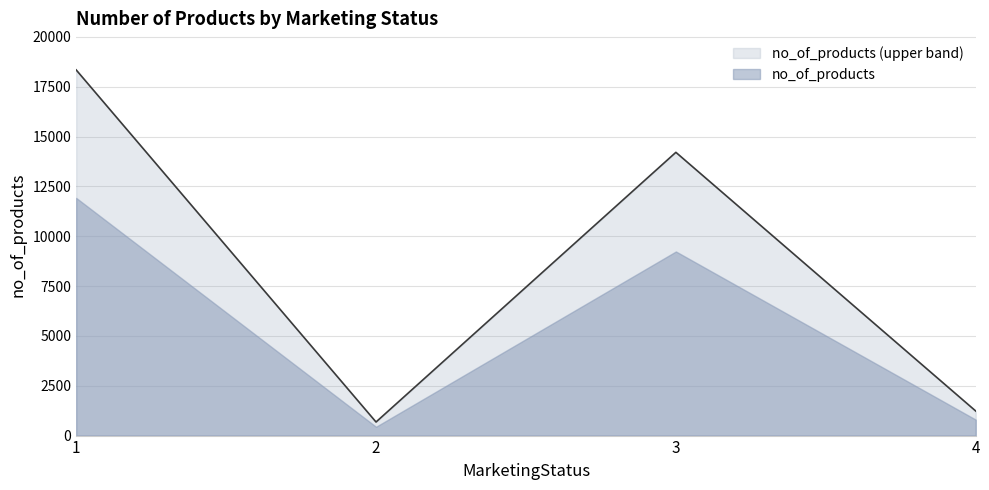

At which label is the value closest to 9512?

3